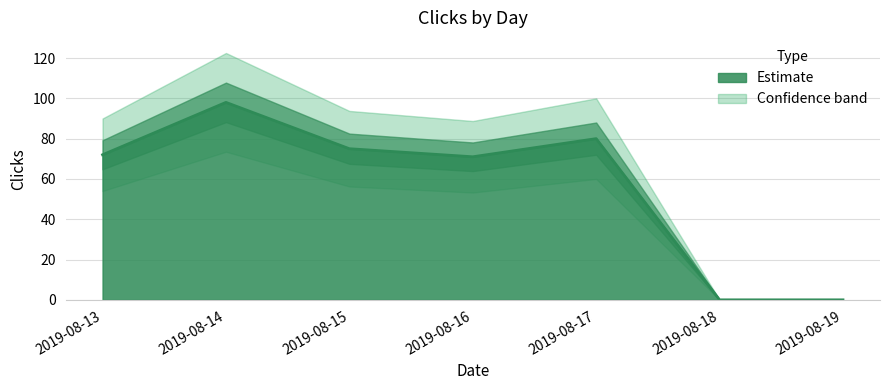

Is it true that the value at 2019-08-15 is 114?

False